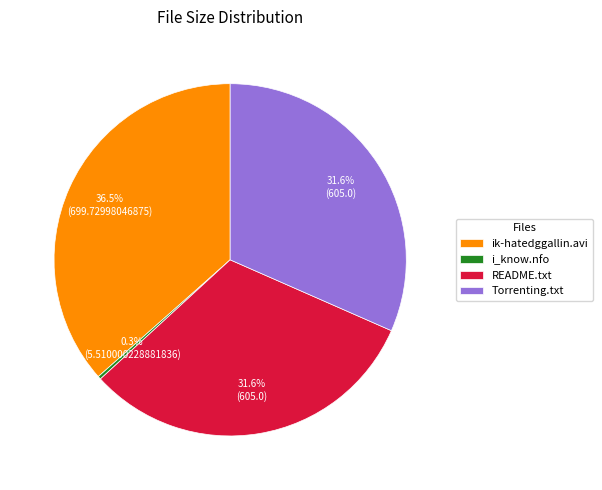

To the nearest percent, what is the difference between the largest and smallest slice percentages?

36%